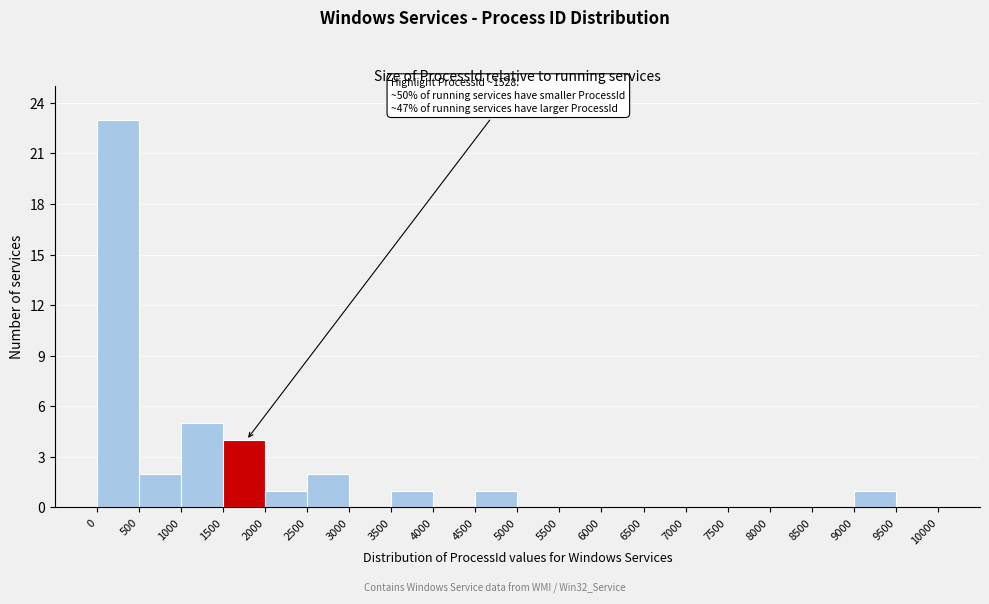

Over which range of the x-axis is the bar tallest?

0 to 500